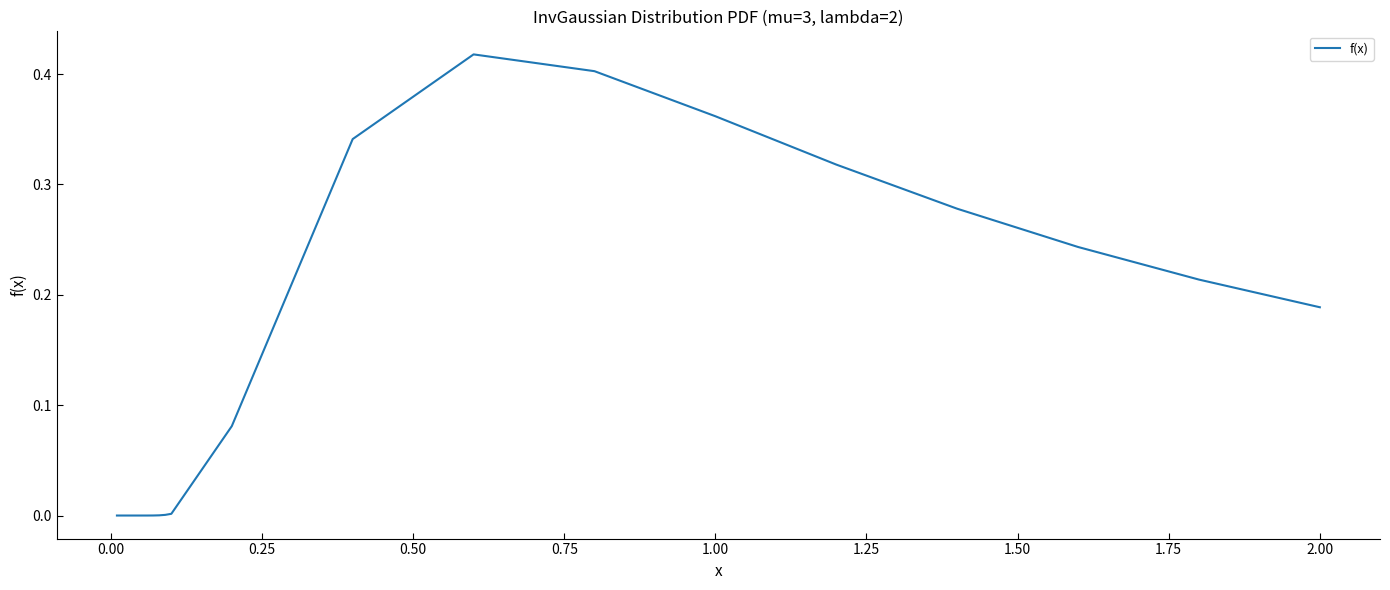

Count the number of categories in the chart.

20